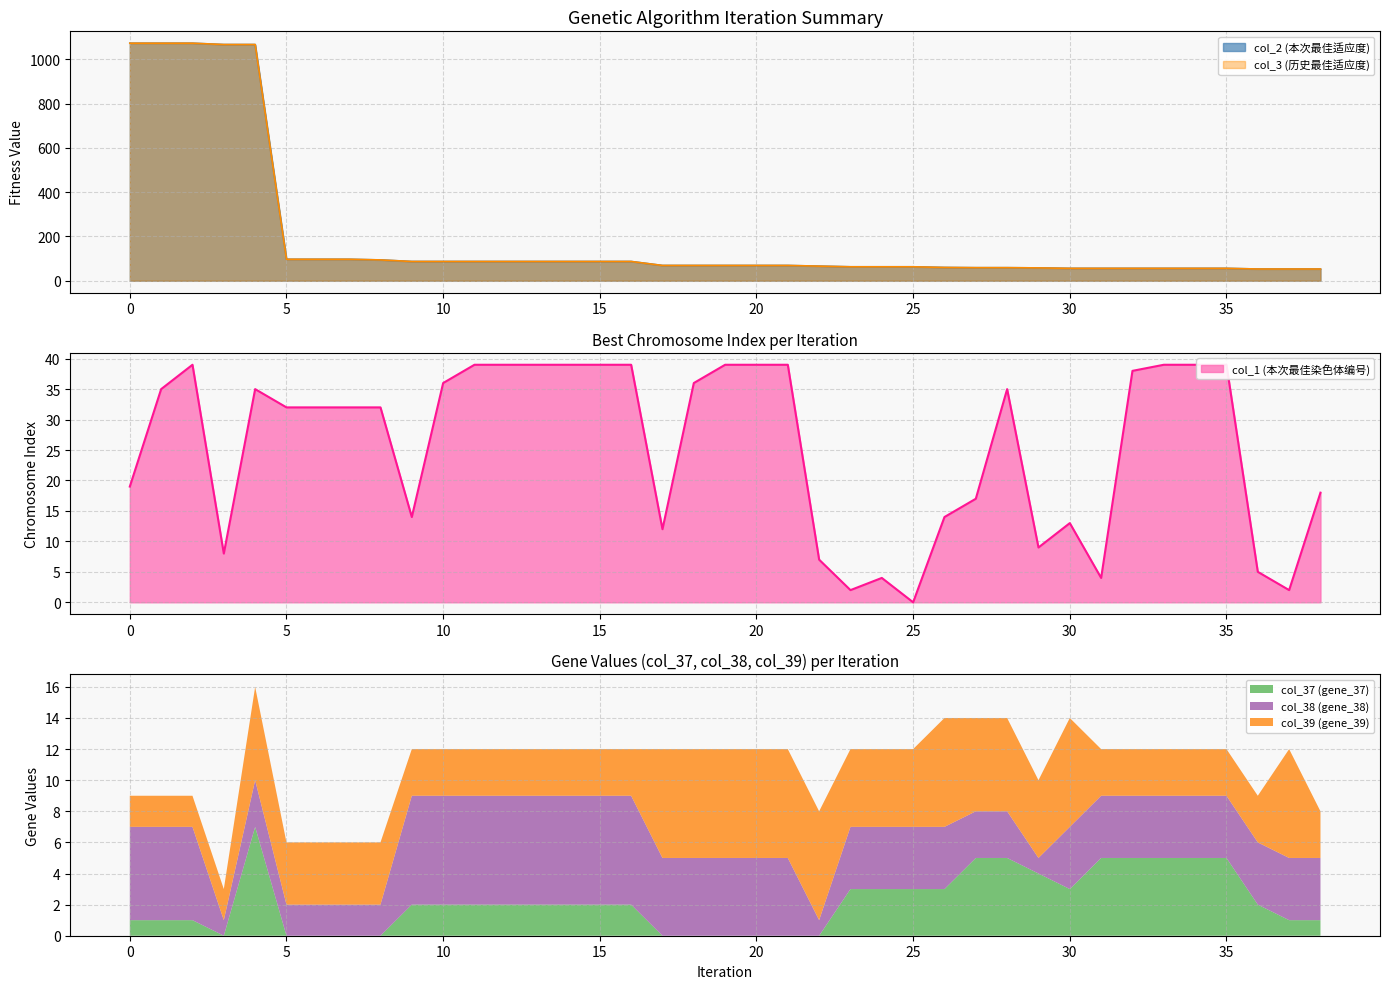

At which label is col_3 (历史最佳适应度) closest to 563?

5